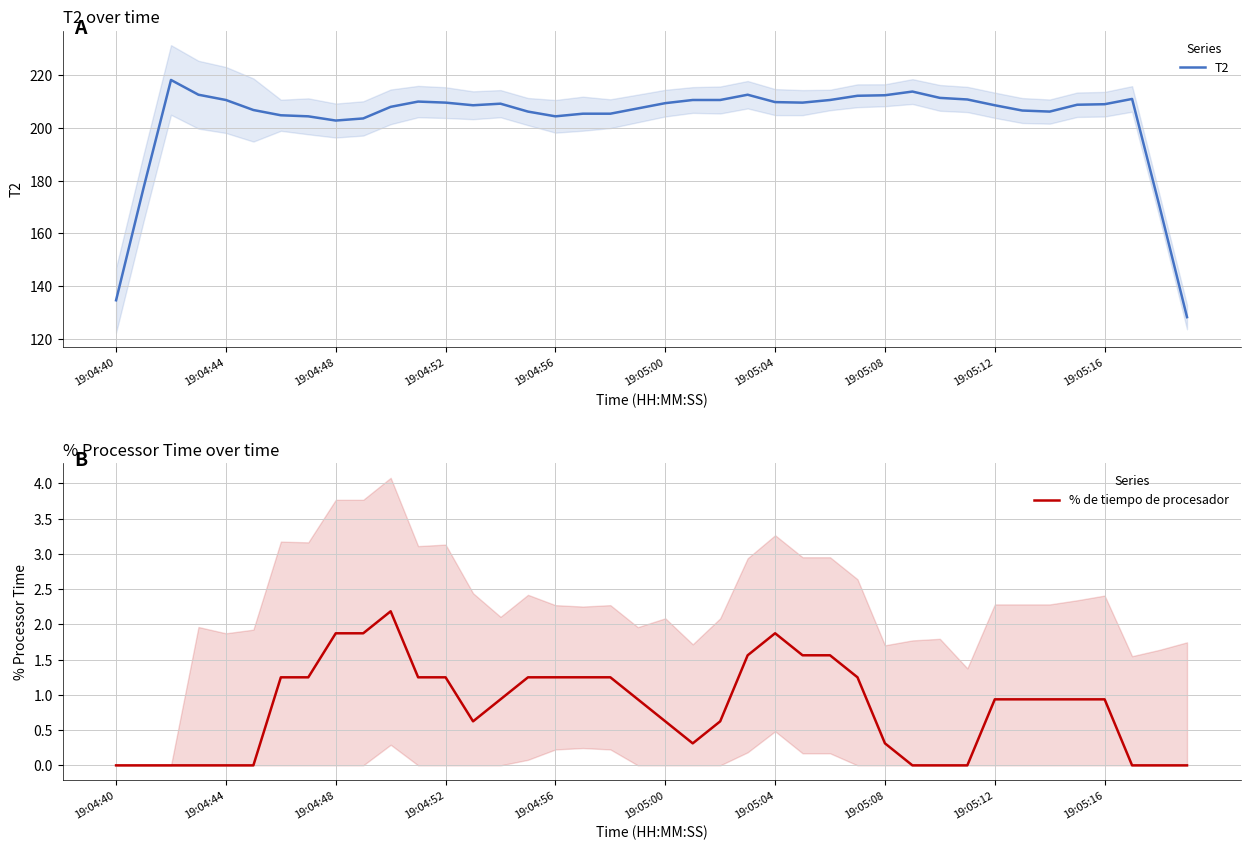

Does the chart display data point markers on the line(s)?

No